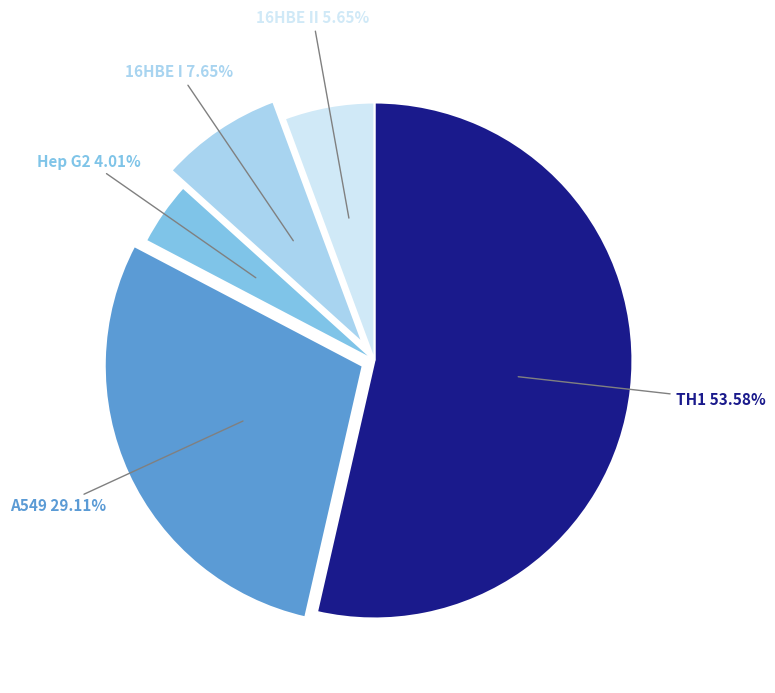

How many segments does this pie chart have?

5